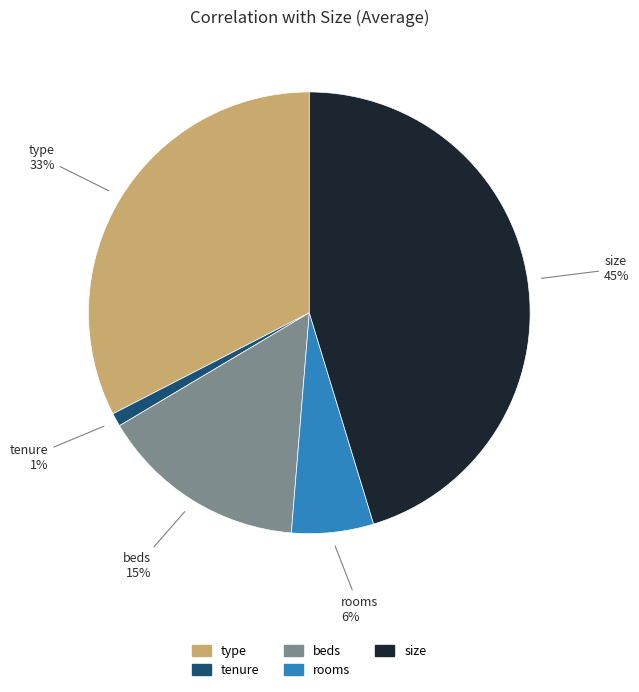

How many slices are in this pie chart?

5